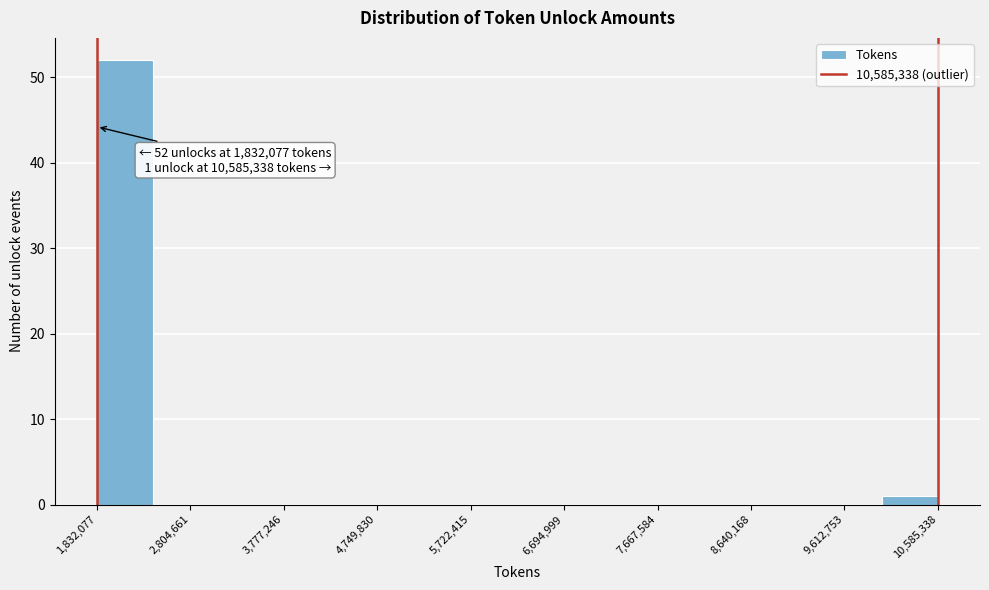

Over which range of the x-axis is the bar tallest?

1800000 to 2400000